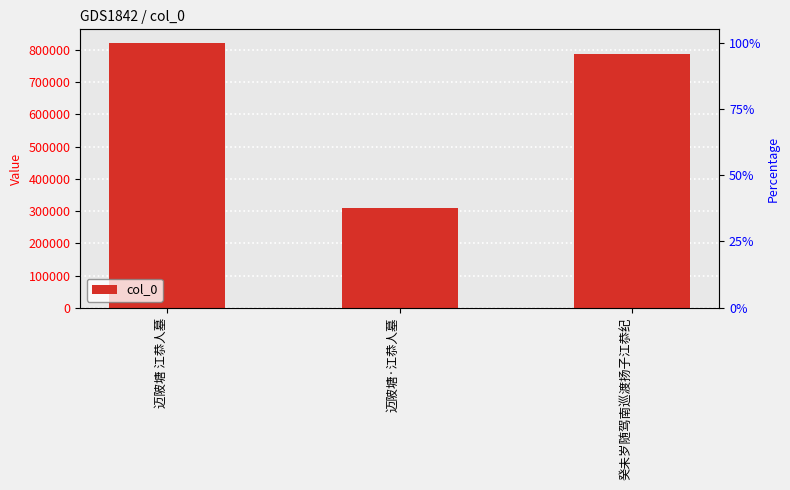

Reading left to right, extract all data points from this chart.

迈陂塘 江恭人墓=823017	迈陂塘·江恭人墓=308932	癸未岁随驾南巡渡扬子江恭纪=788051